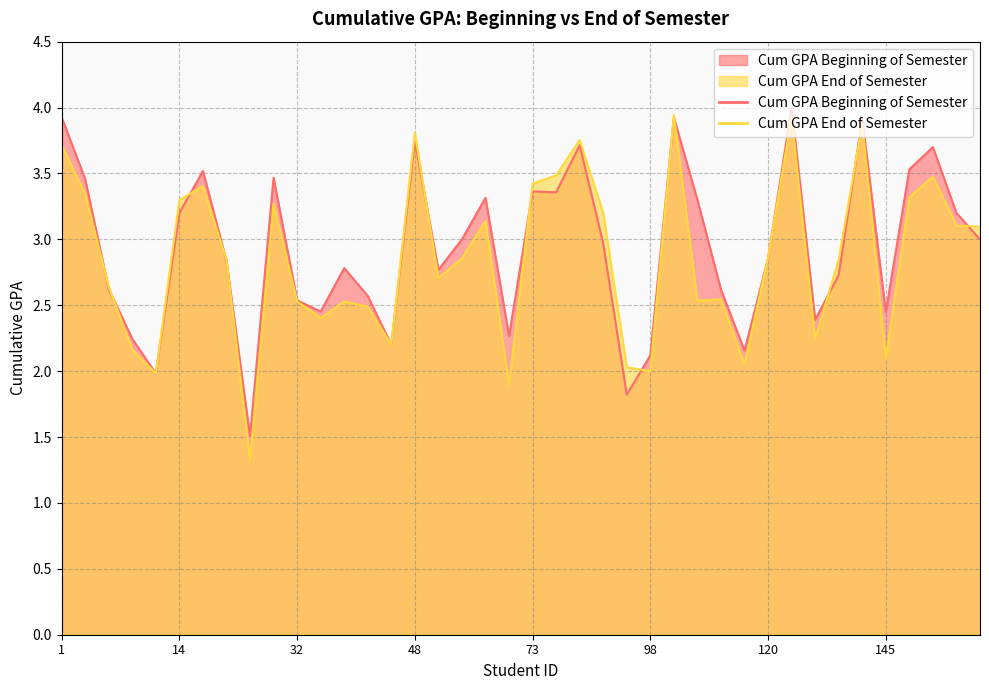

Which series has the largest range (max minus min)?

Cum GPA End of Semester